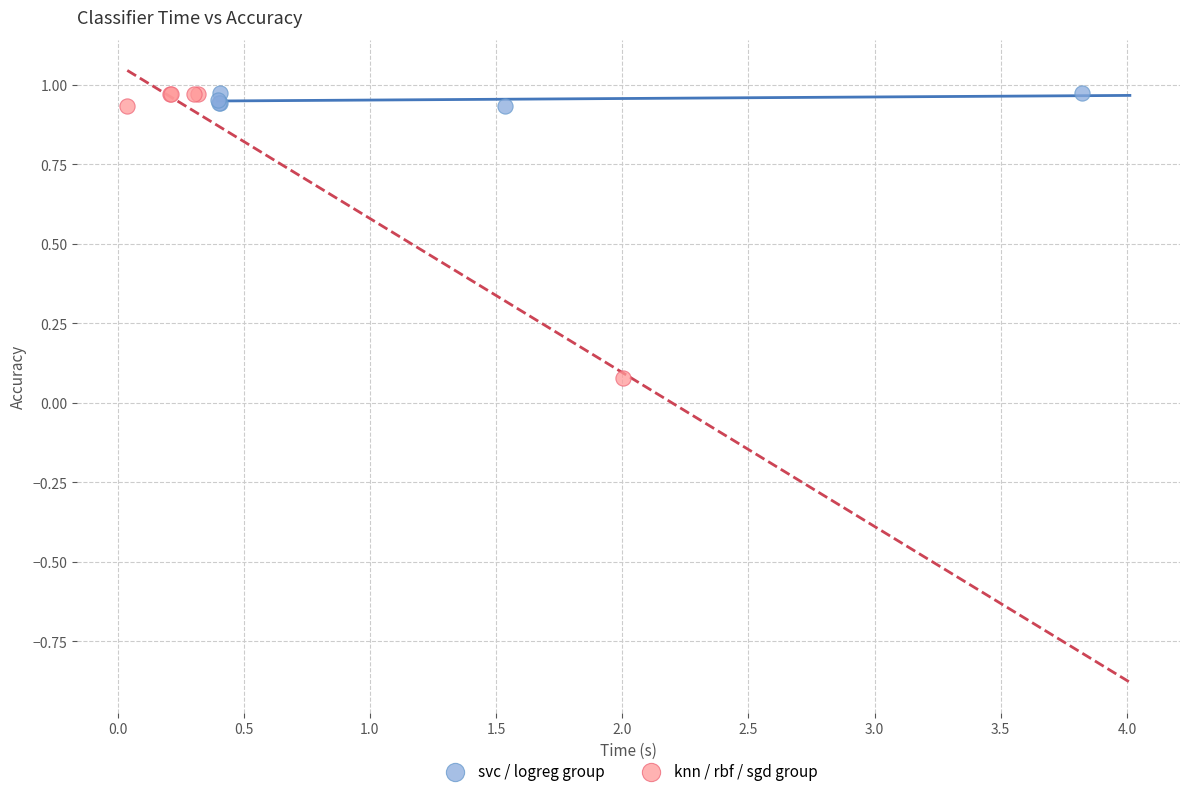

Which series has the widest spread of Y values?

knn / rbf / sgd group